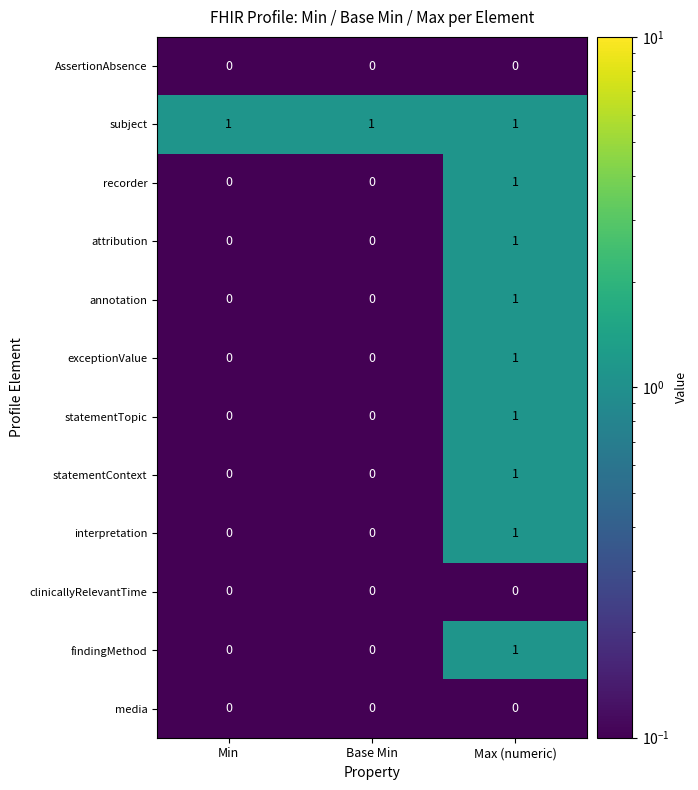

The value of exceptionValue at Min is -1. True or false?

False